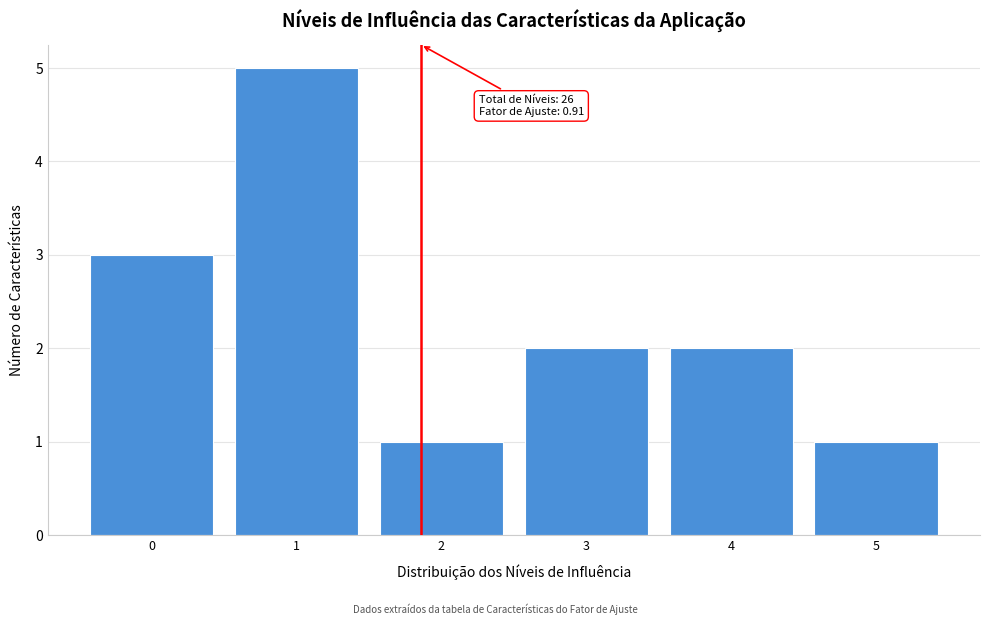

Reading left to right, transcribe all the data shown in this chart.

3	5	1	2	2	1